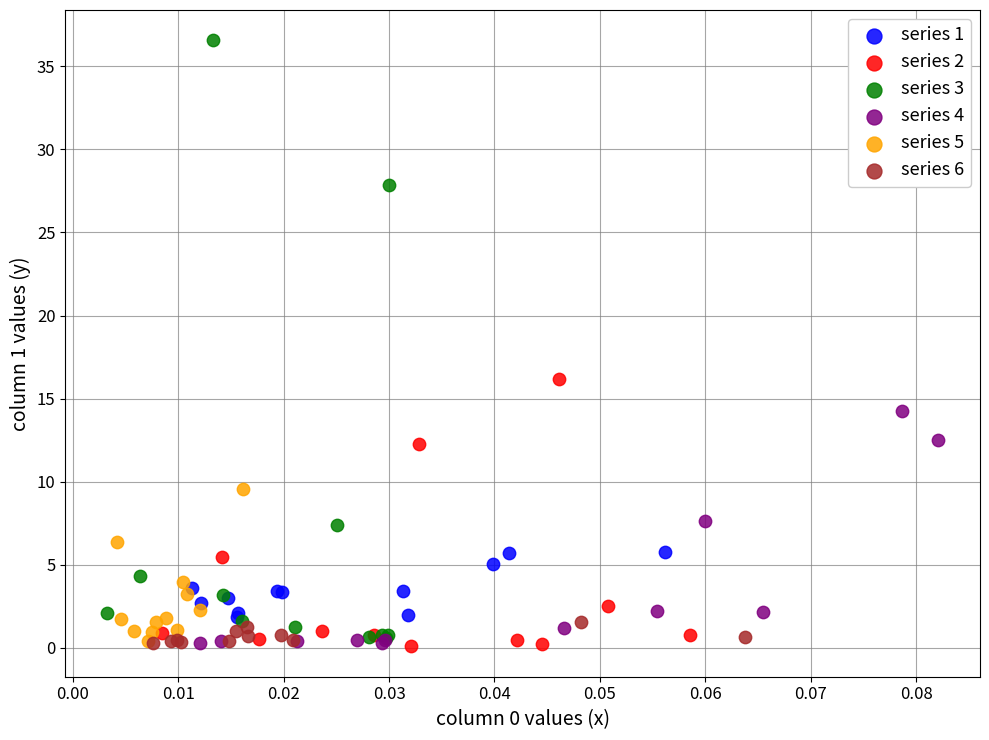

Which series has the largest Y range (max minus min)?

series 3